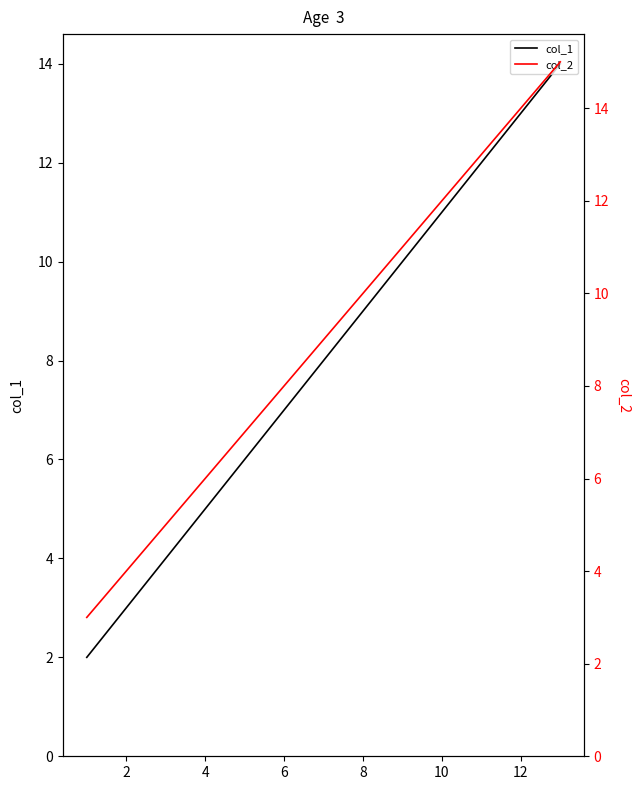

Count the number of data series in this chart.

2